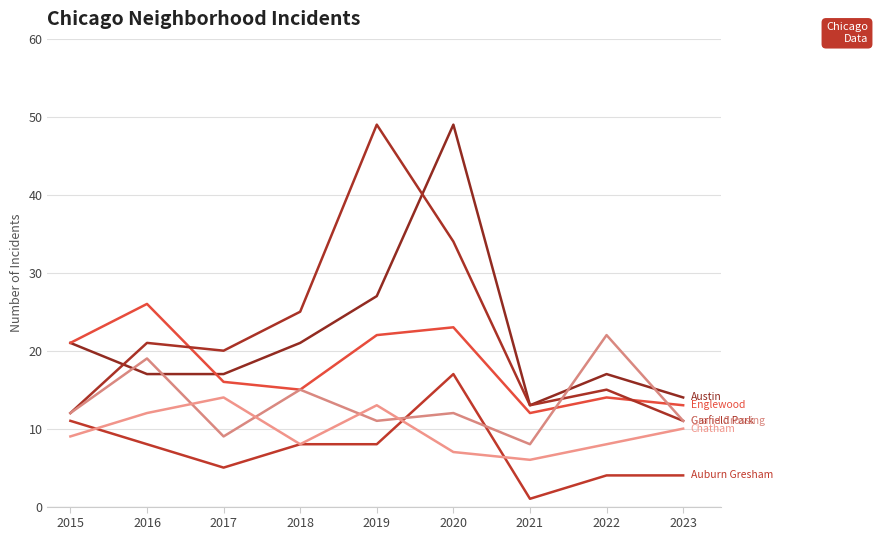

True or false: Garfield Park has a value of 34 at 2020.

True